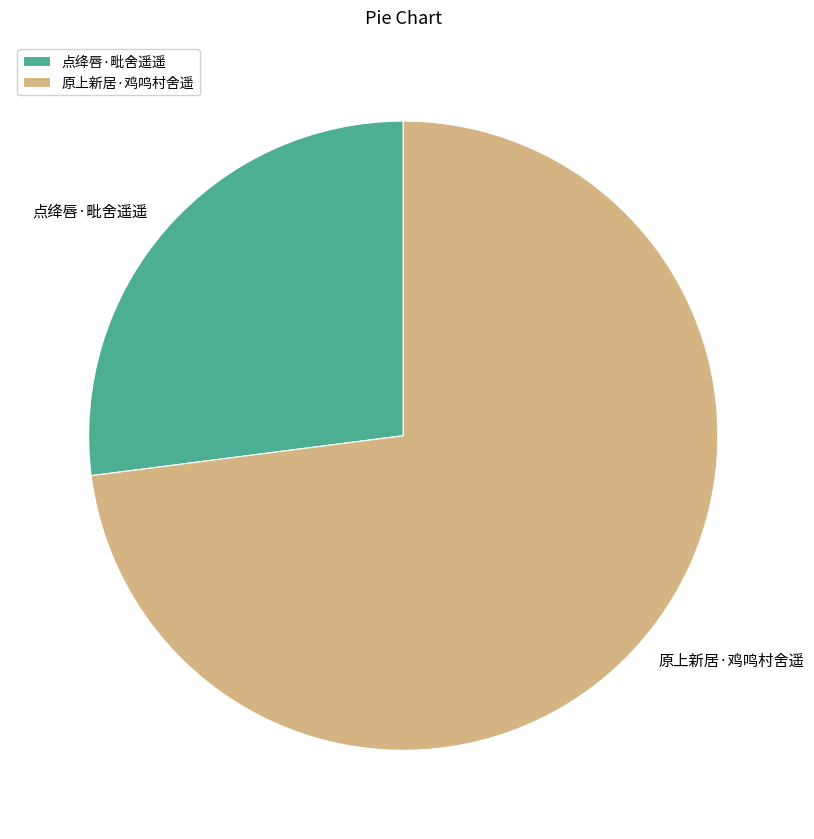

Does 原上新居·鸡鸣村舍遥 represent more than half of the total?

Yes